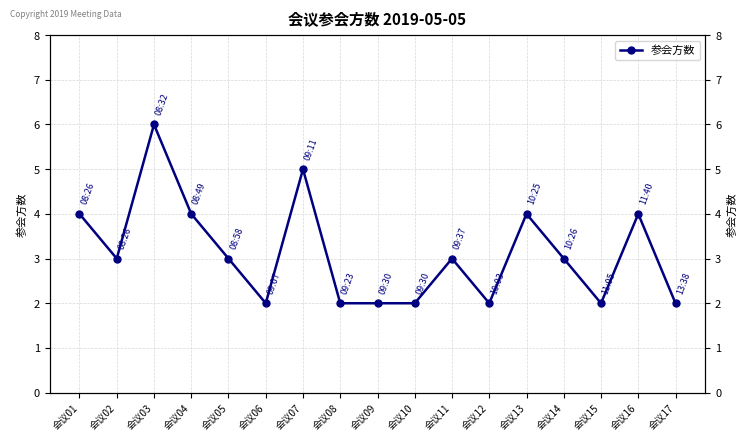

List the labels in order of value, largest first.

会议03, 会议07, 会议01, 会议04, 会议13, 会议16, 会议02, 会议05, 会议11, 会议14, 会议06, 会议08, 会议09, 会议10, 会议12, 会议15, 会议17